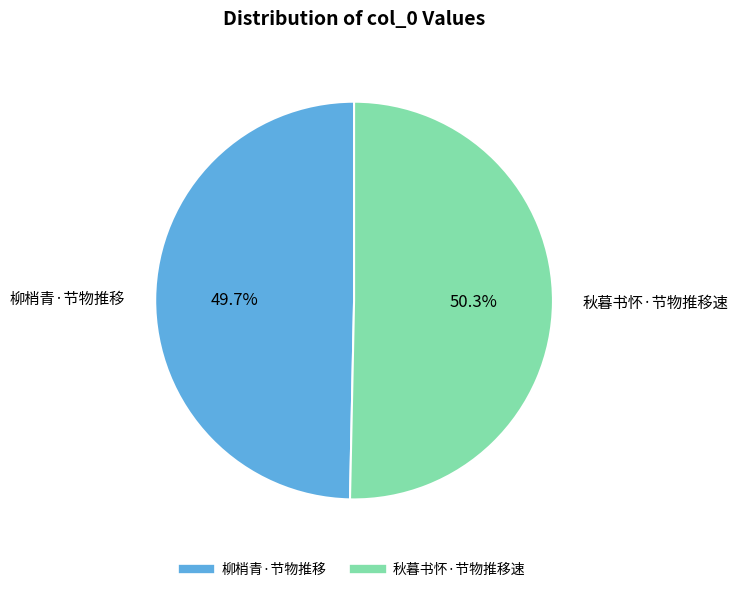

Is there a majority slice in this chart?

Yes